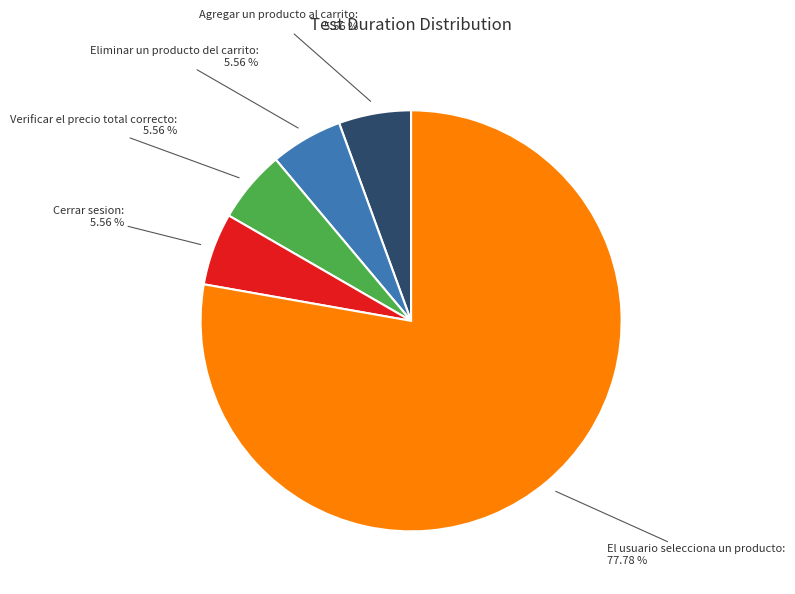

Does any single category account for the majority?

Yes